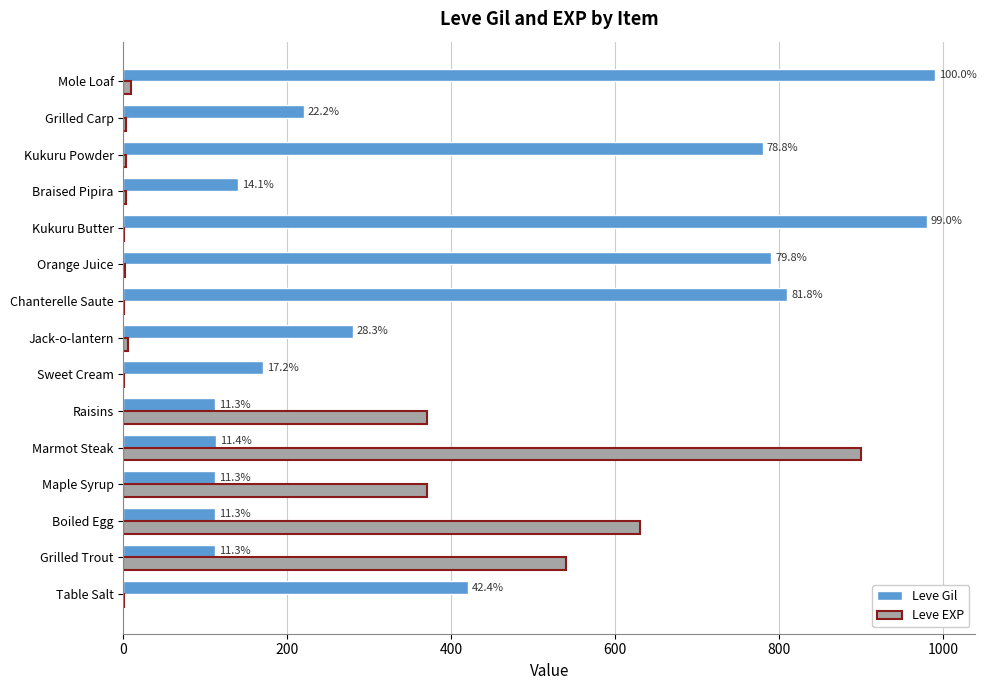

Count the number of categories in the chart.

15